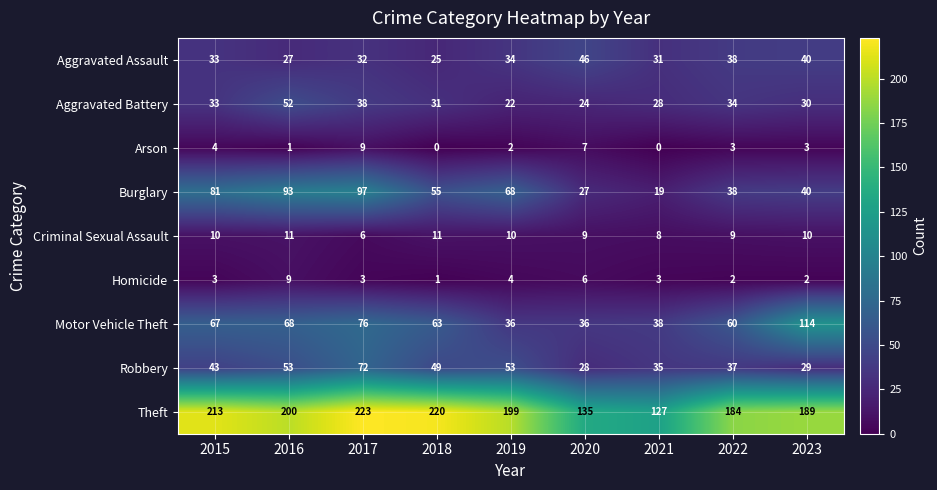

At 2017, list the series in order from smallest to largest.

Homicide, Criminal Sexual Assault, Arson, Aggravated Assault, Aggravated Battery, Robbery, Motor Vehicle Theft, Burglary, Theft